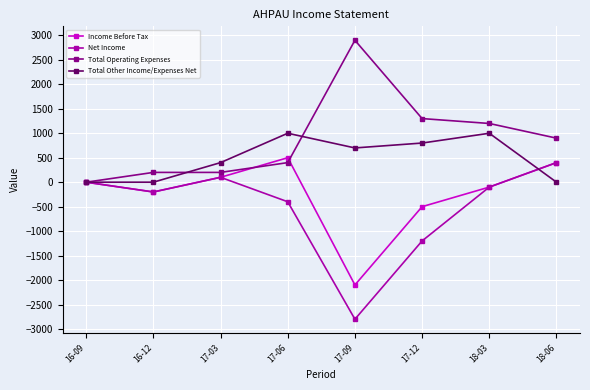

Where is Total Operating Expenses nearest to the value 1450?

17-12